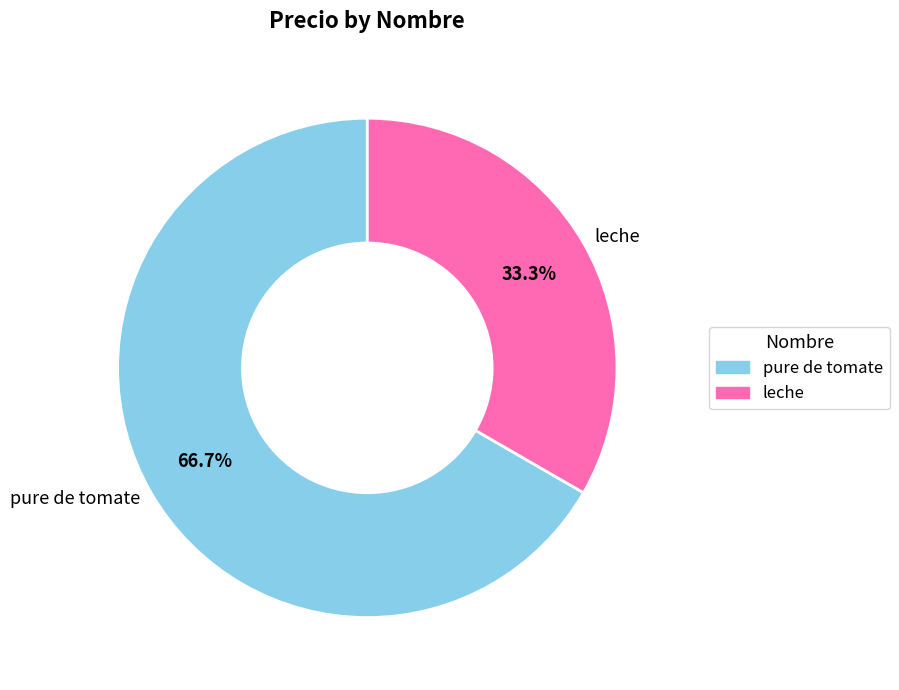

How many slices are in this pie chart?

2